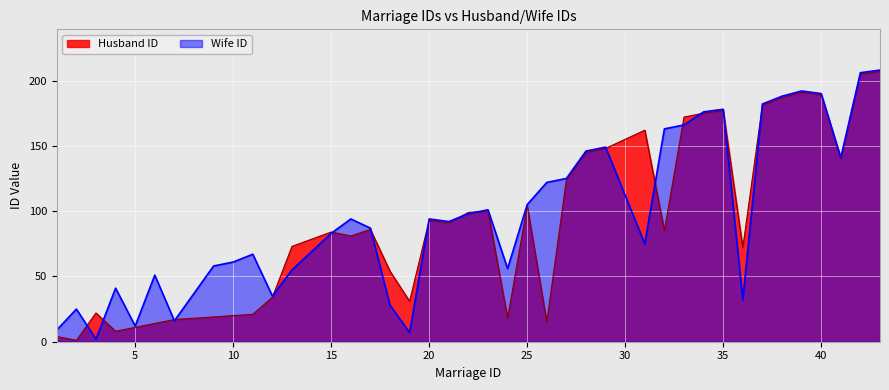

Is it true that Wife ID equals 176 at 34?

True